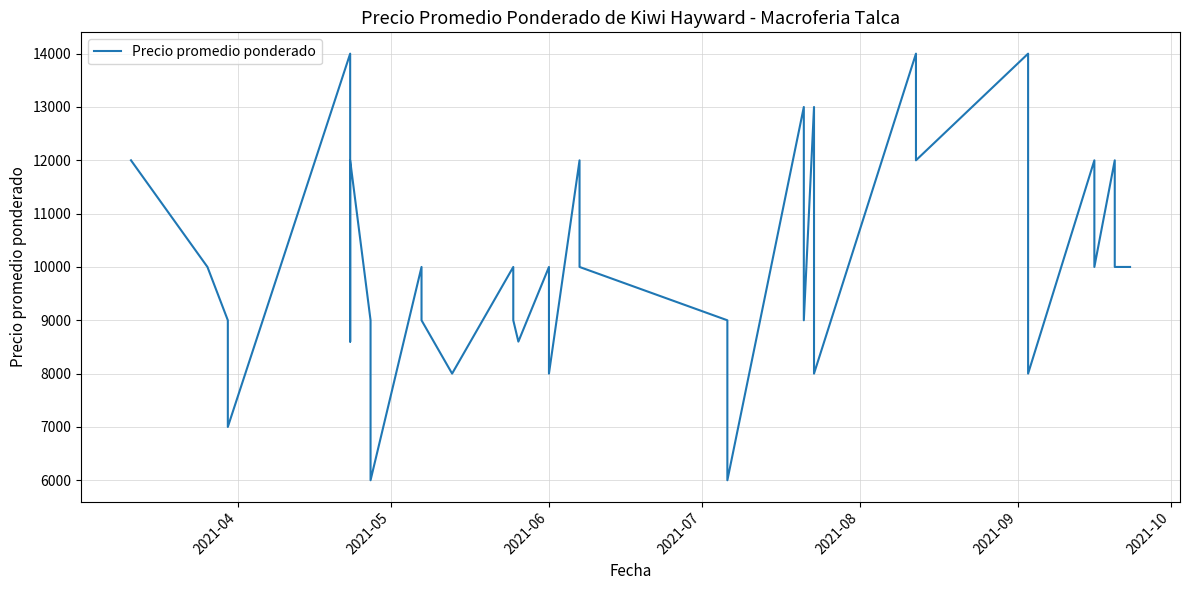

Count the number of data series in this chart.

1